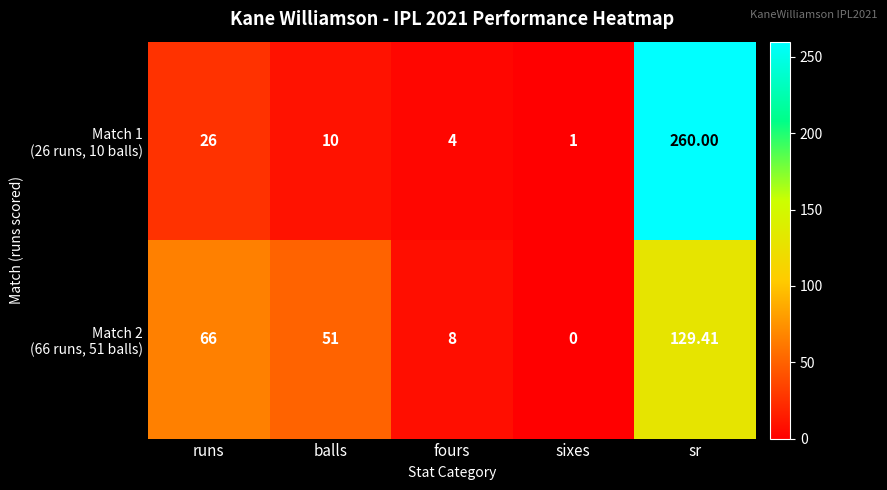

At which category is the sum across all series the highest?

sr